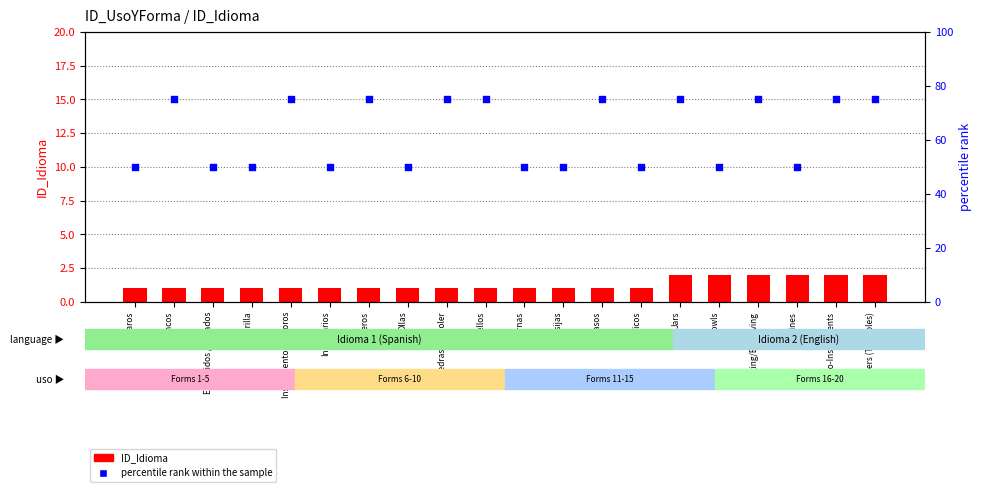

Which series has the largest Y range (max minus min)?

percentile rank within the sample